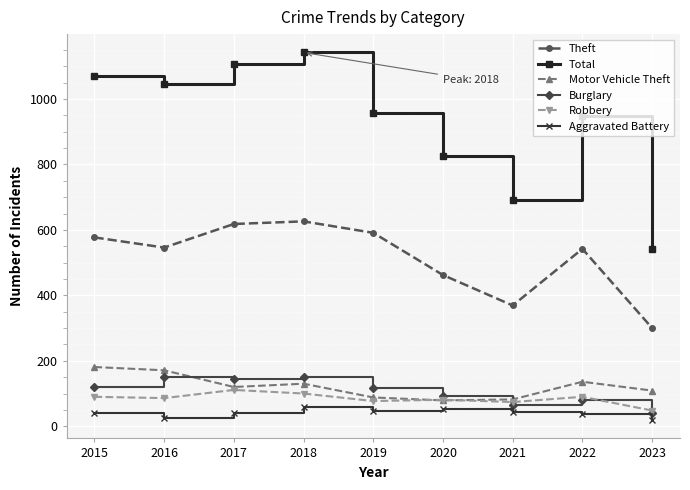

Which series has the largest range (max minus min)?

Total